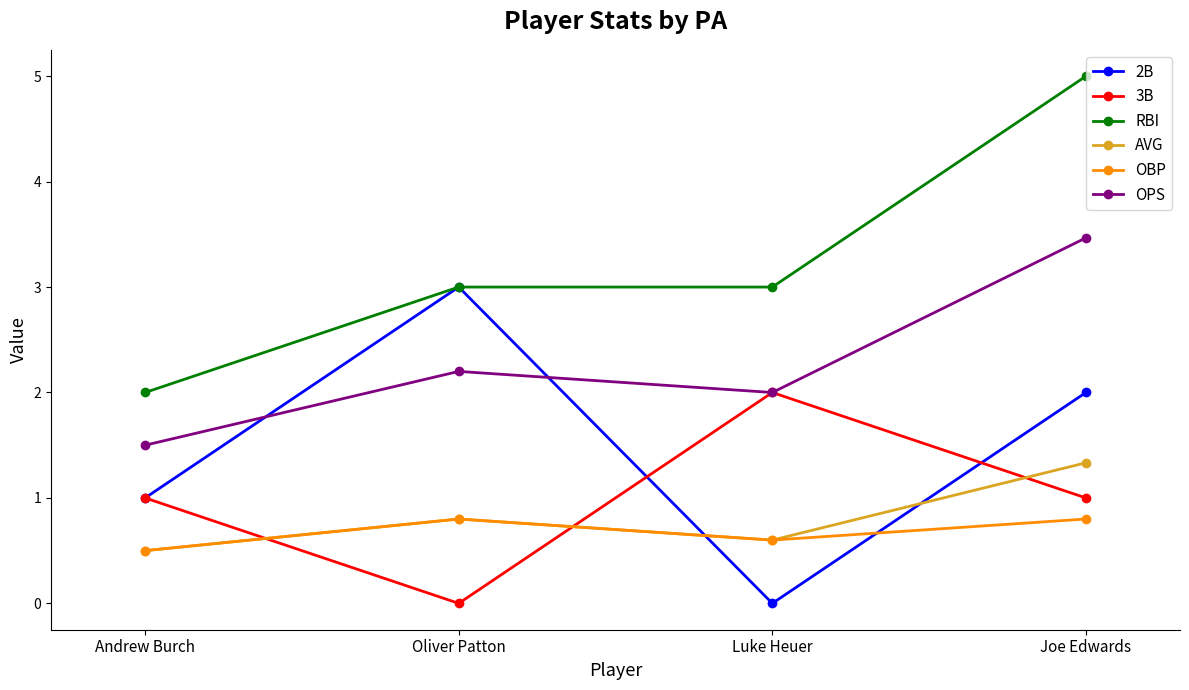

Reading left to right, transcribe all the data shown in this chart.

2B: Andrew Burch=1.0	Oliver Patton=3.0	Luke Heuer=0.0	Joe Edwards=2.0
3B: Andrew Burch=1.0	Oliver Patton=0.0	Luke Heuer=2.0	Joe Edwards=1.0
RBI: Andrew Burch=2.0	Oliver Patton=3.0	Luke Heuer=3.0	Joe Edwards=5.0
AVG: Andrew Burch=0.5	Oliver Patton=0.8	Luke Heuer=0.6	Joe Edwards=1.3
OBP: Andrew Burch=0.5	Oliver Patton=0.8	Luke Heuer=0.6	Joe Edwards=0.8
OPS: Andrew Burch=1.5	Oliver Patton=2.2	Luke Heuer=2.0	Joe Edwards=3.5